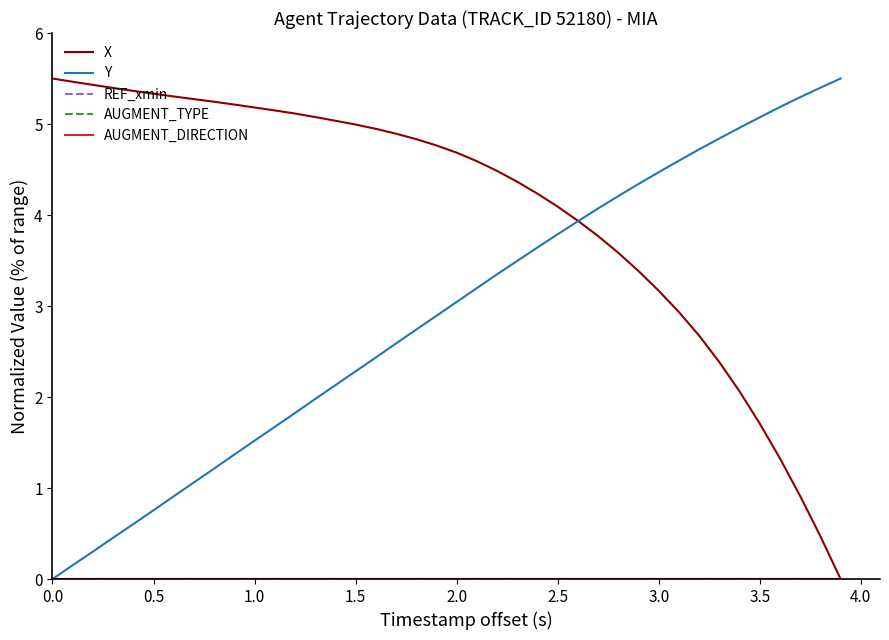

True or false: AUGMENT_DIRECTION has more than 1 interior local peaks.

False